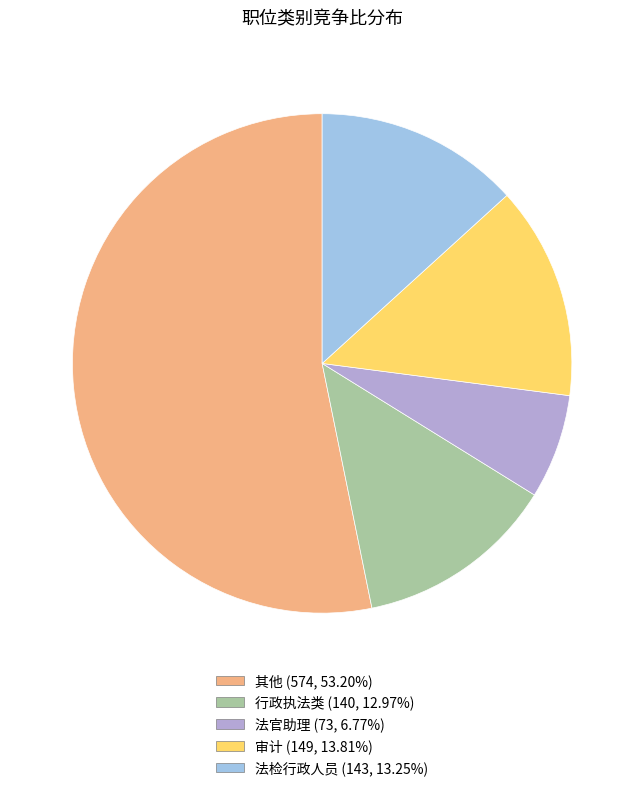

Does 其他 account for over 50% of the chart?

Yes